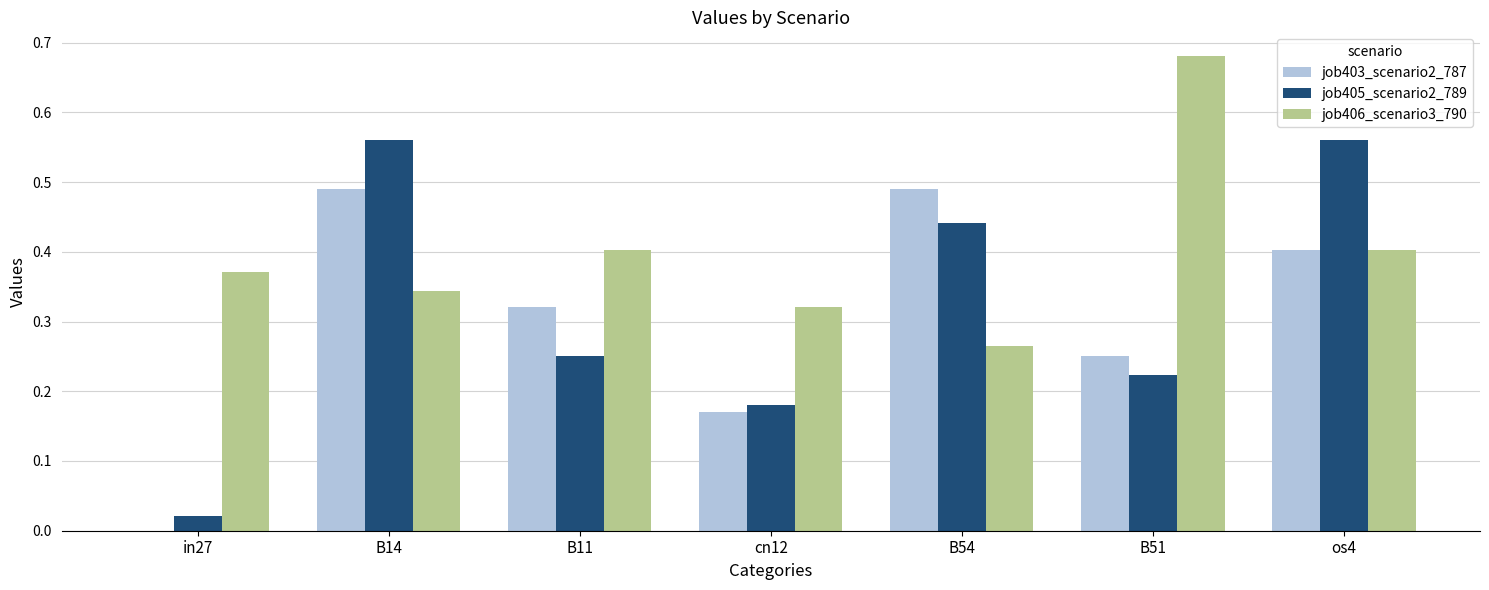

The value of job405_scenario2_789 at cn12 is 0.1. True or false?

False